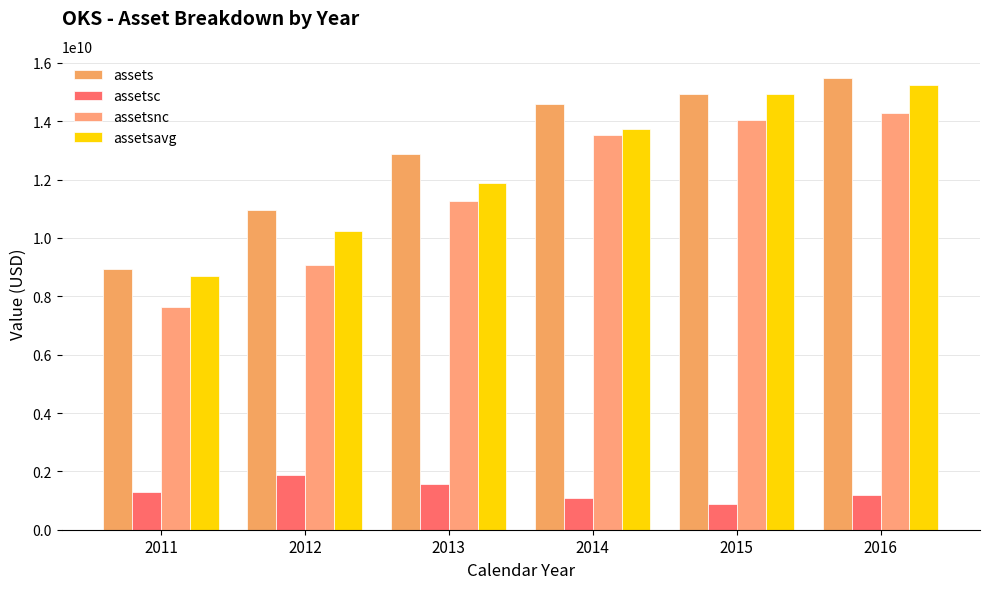

Is it true that assetsnc equals 13514347000 at 2014?

True